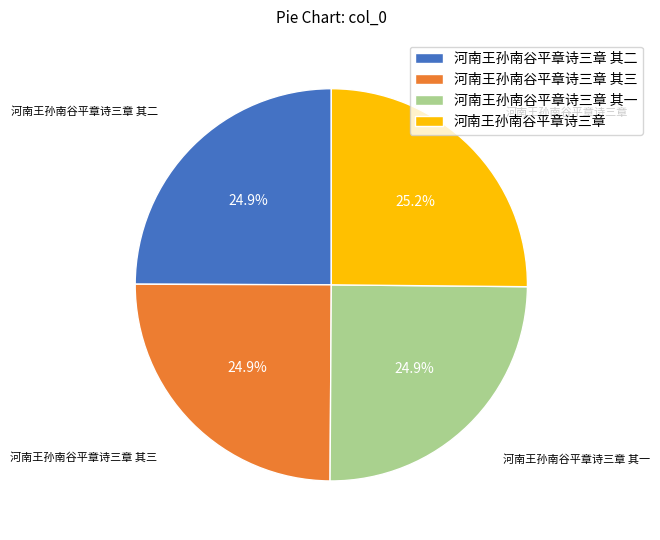

How many slices are in this pie chart?

4